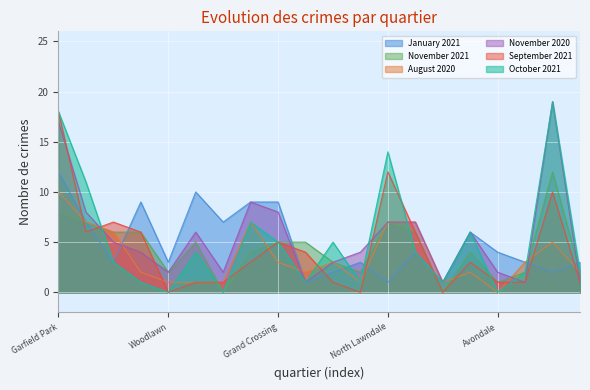

Which series has the largest range (max minus min)?

October 2021